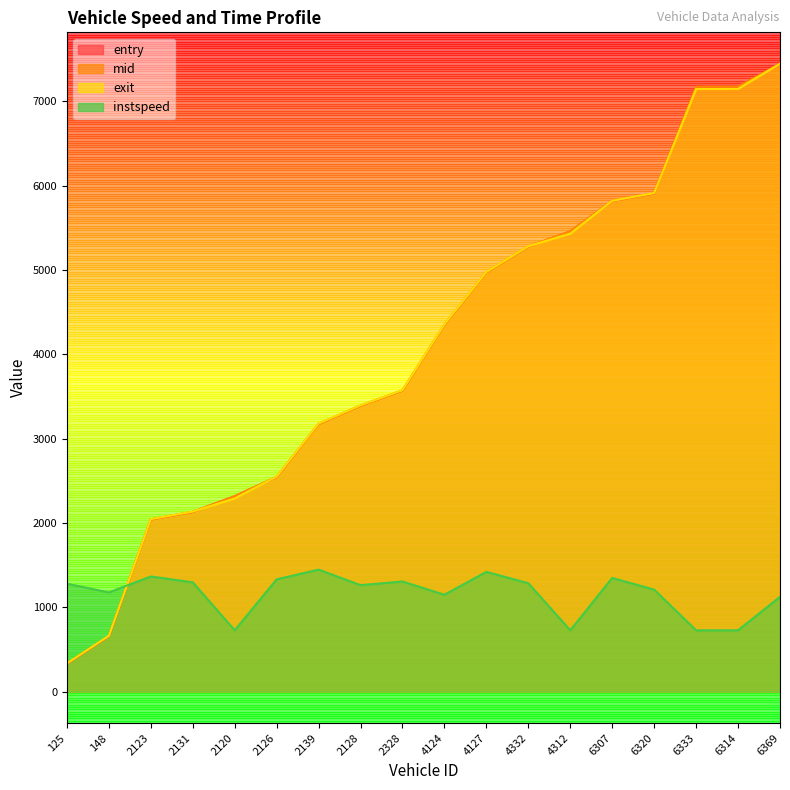

Rank the series by their maximum value, from lowest to highest.

instspeed, entry, mid, exit